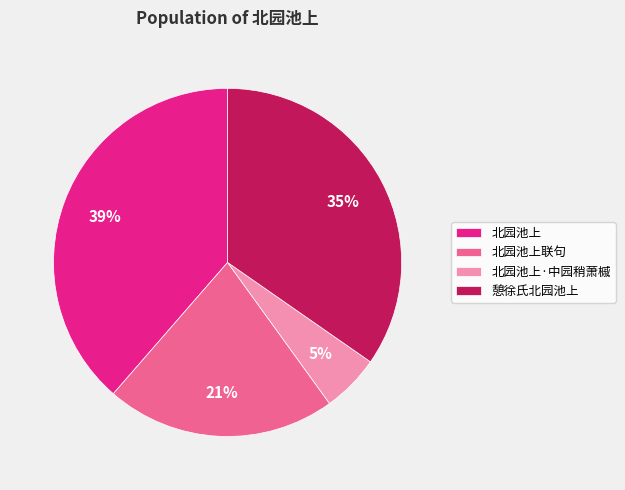

To the nearest percent, what is the combined percentage of 憩徐氏北园池上 and 北园池上·中园稍萧槭?

40%